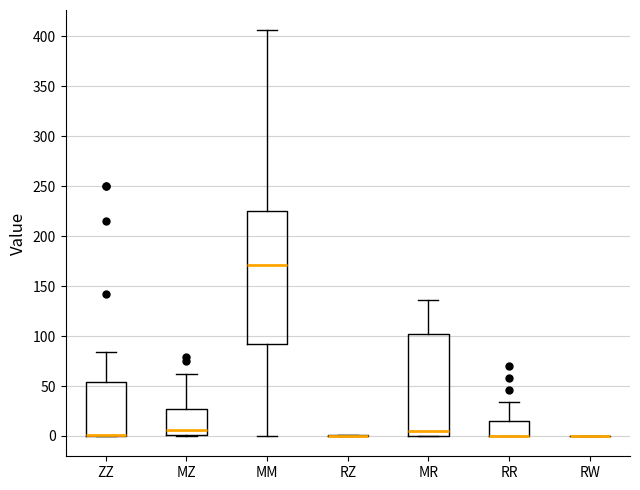

Comparing the boxes themselves (not the whiskers), which one is the tallest?

MM